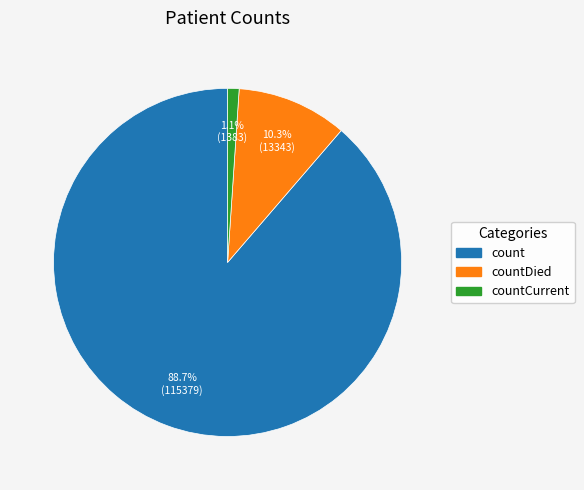

Is there a majority slice in this chart?

Yes